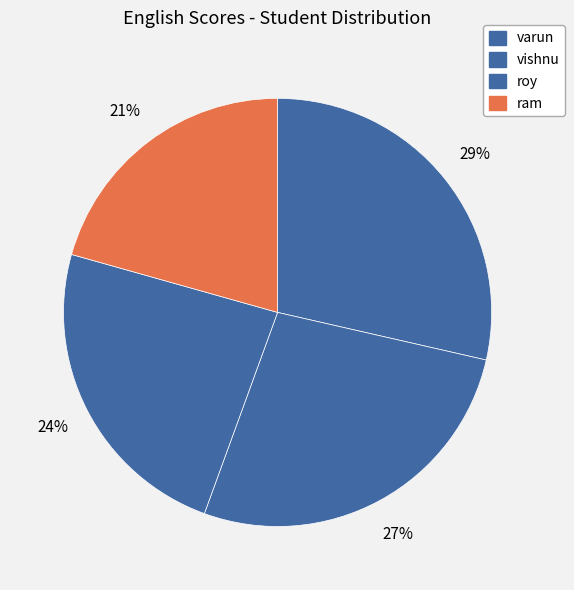

Is there a majority slice in this chart?

No